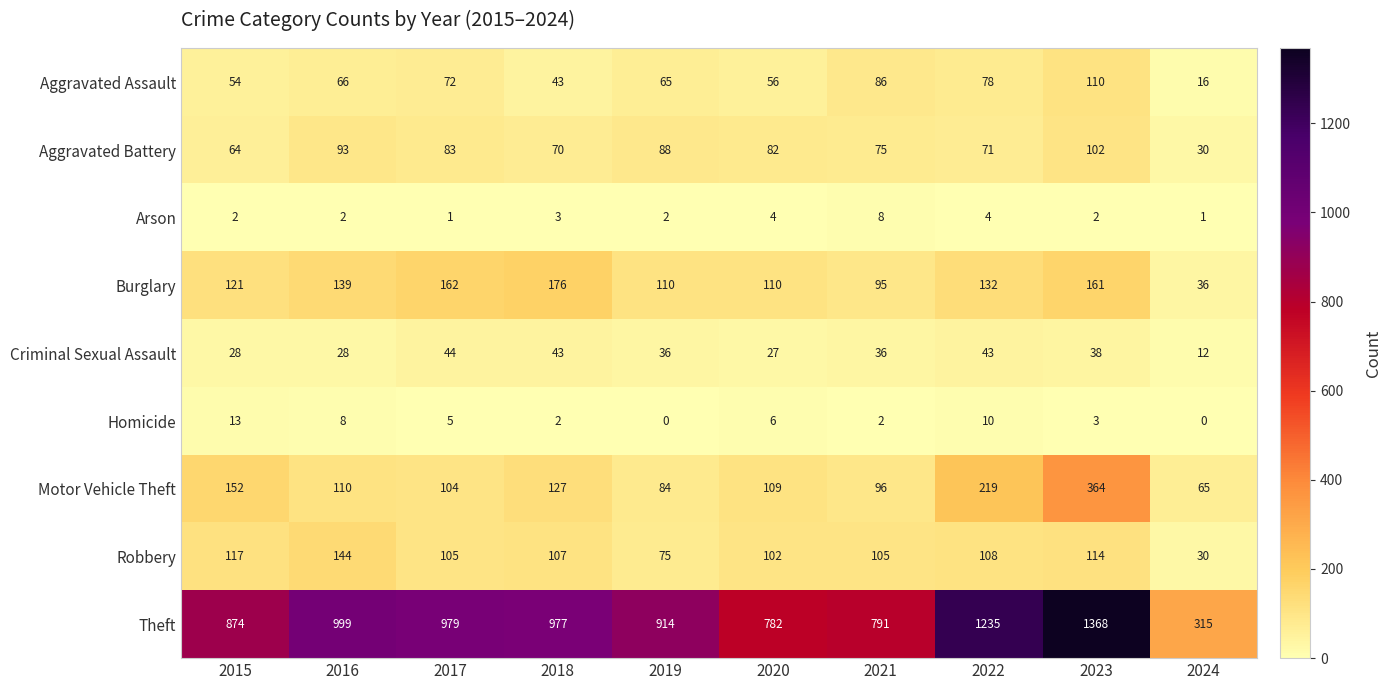

Rank the categories by Theft value from lowest to highest.

2024, 2020, 2021, 2015, 2019, 2018, 2017, 2016, 2022, 2023